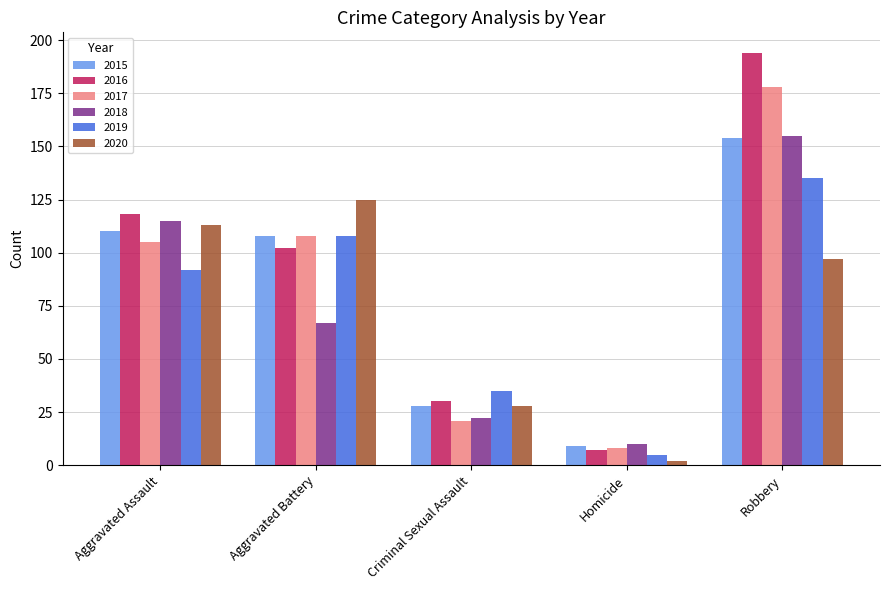

What is the value of the 2018 bar at the 4th from the left?

10